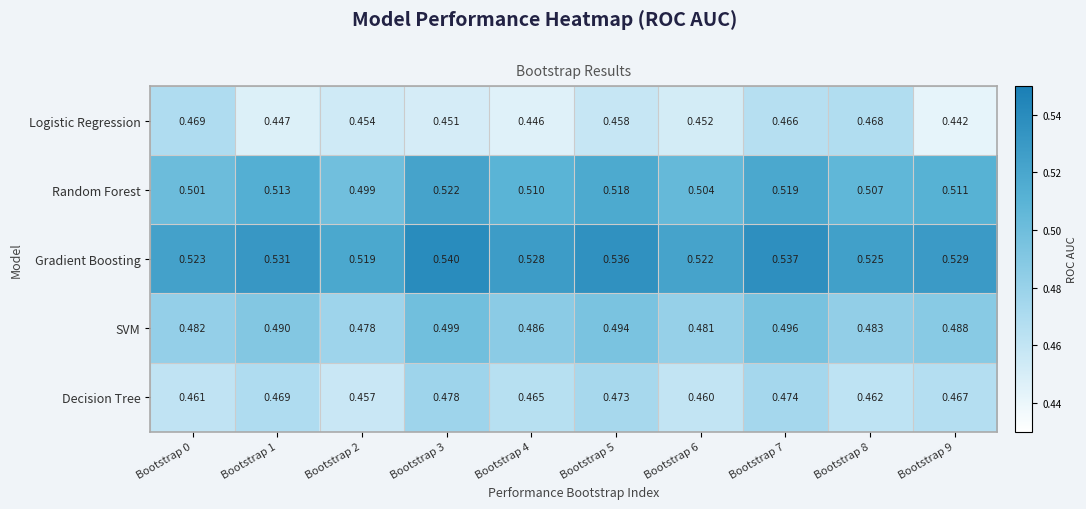

Rank the series by their average value, from lowest to highest.

Logistic Regression, Decision Tree, SVM, Random Forest, Gradient Boosting